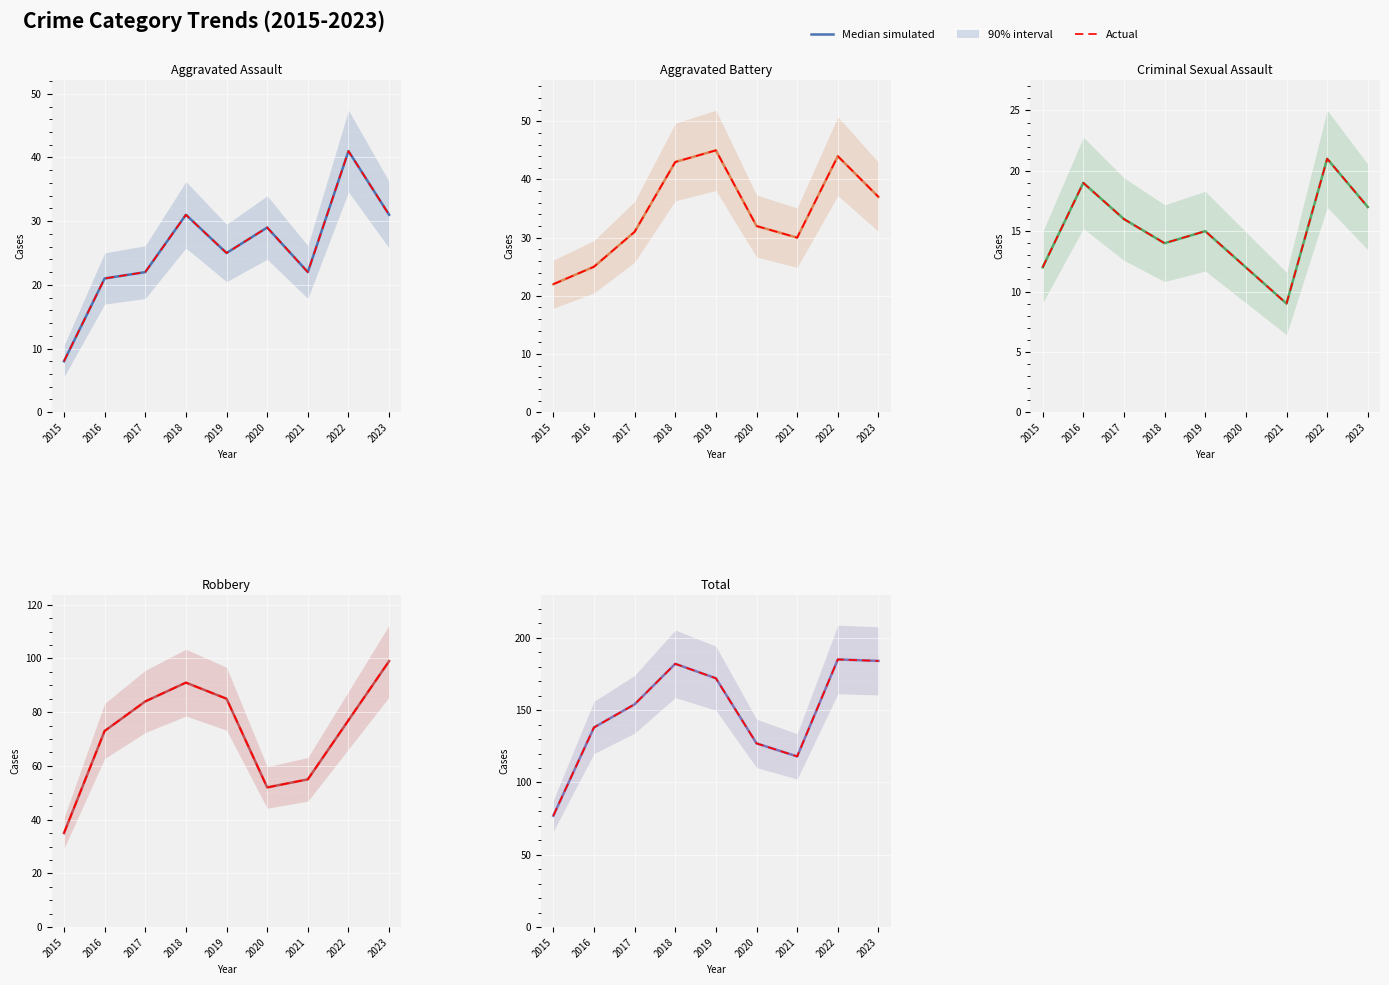

In Median simulated, how many points are higher than both neighbors (excluding endpoints)?

2